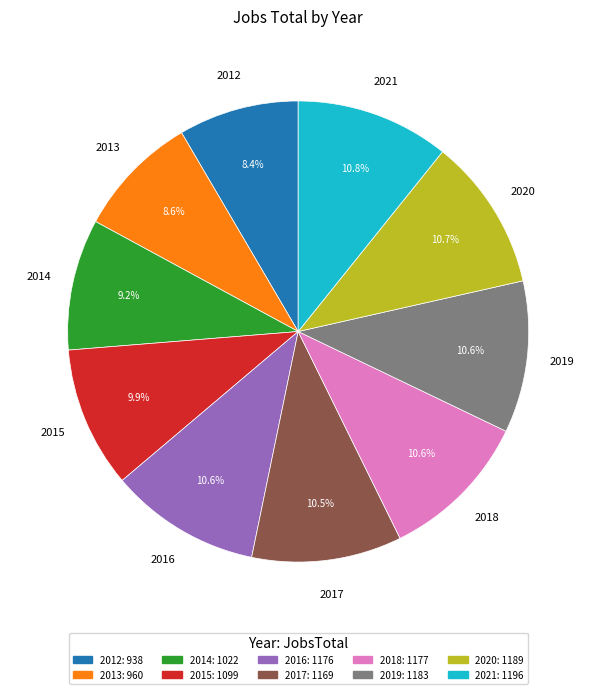

To the nearest percent, what portion does 2013 represent?

9%